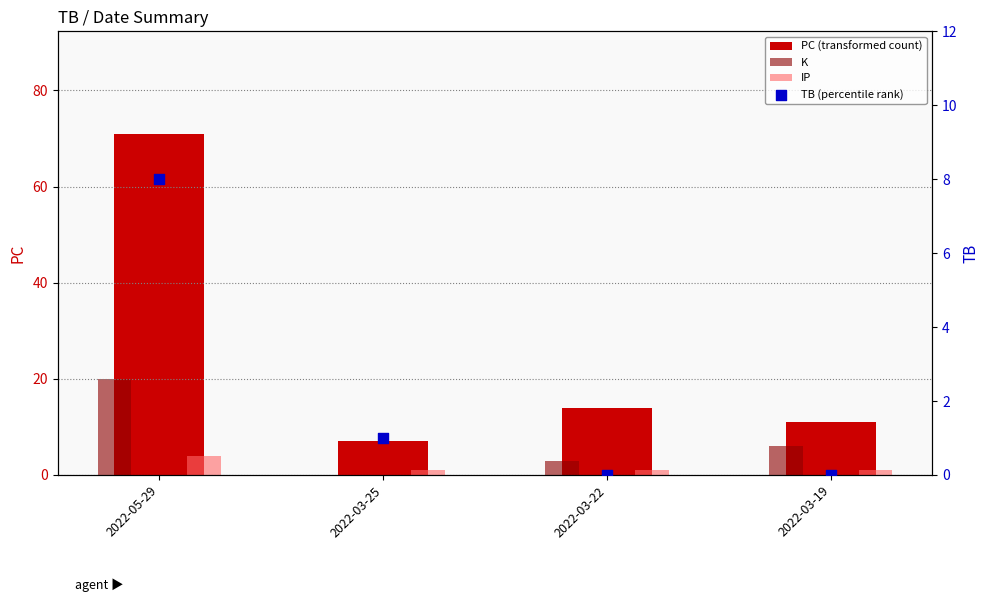

Which series has the largest total across all categories?

PC (transformed count)